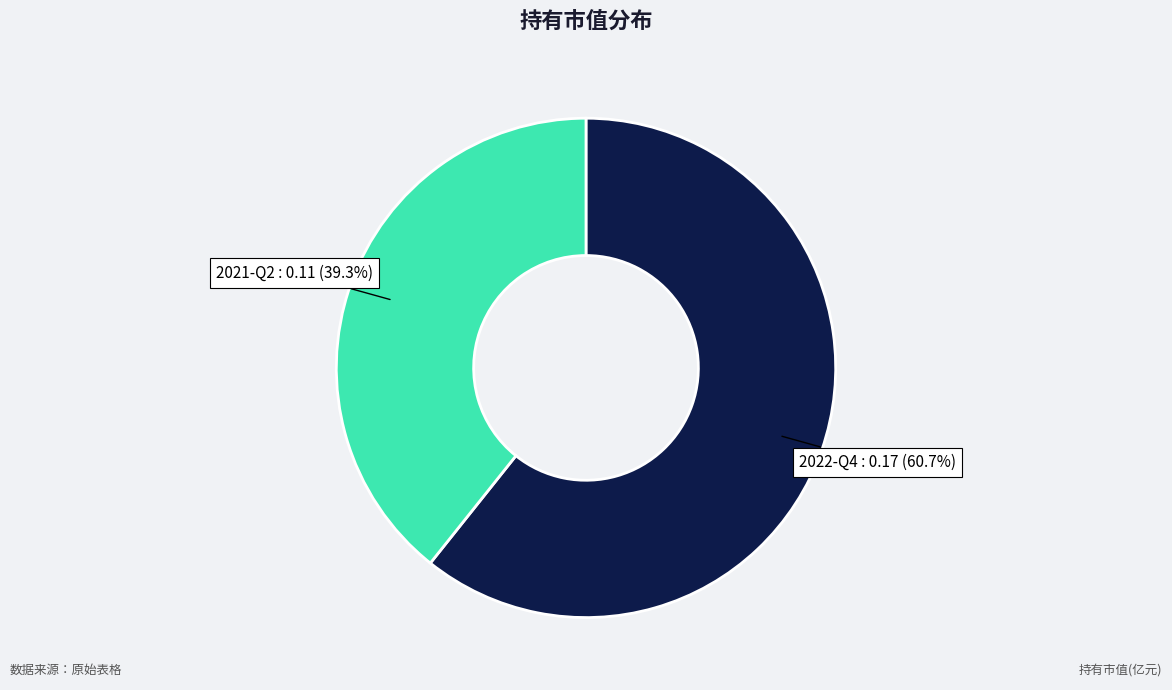

Count the number of slices in the pie.

2